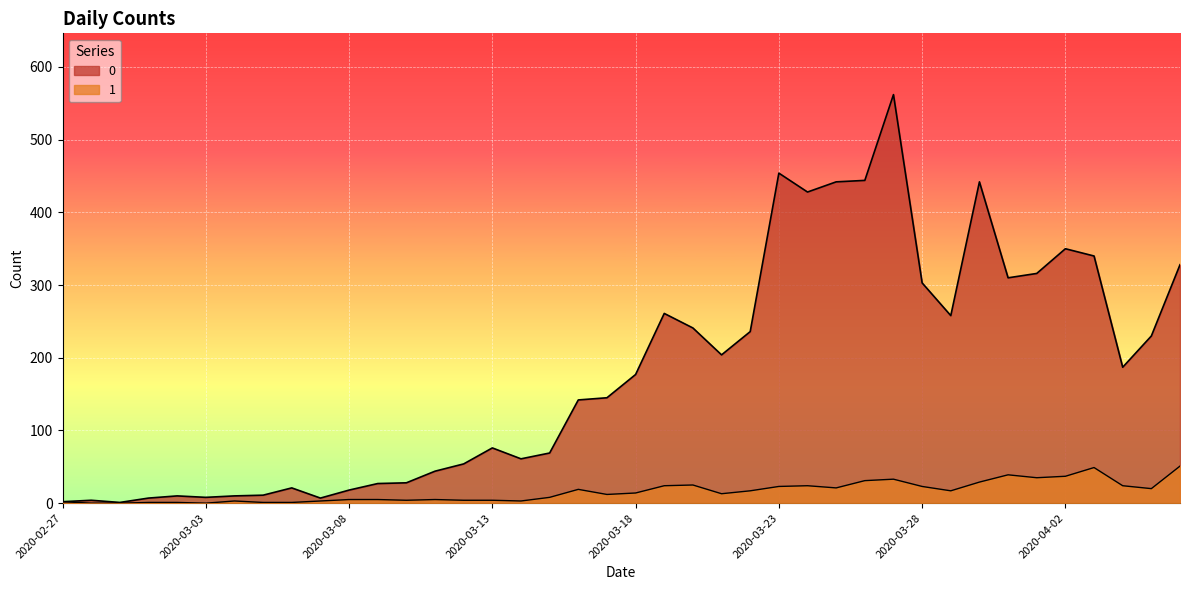

At 2020-03-04, list the series in order from smallest to largest.

1, 0